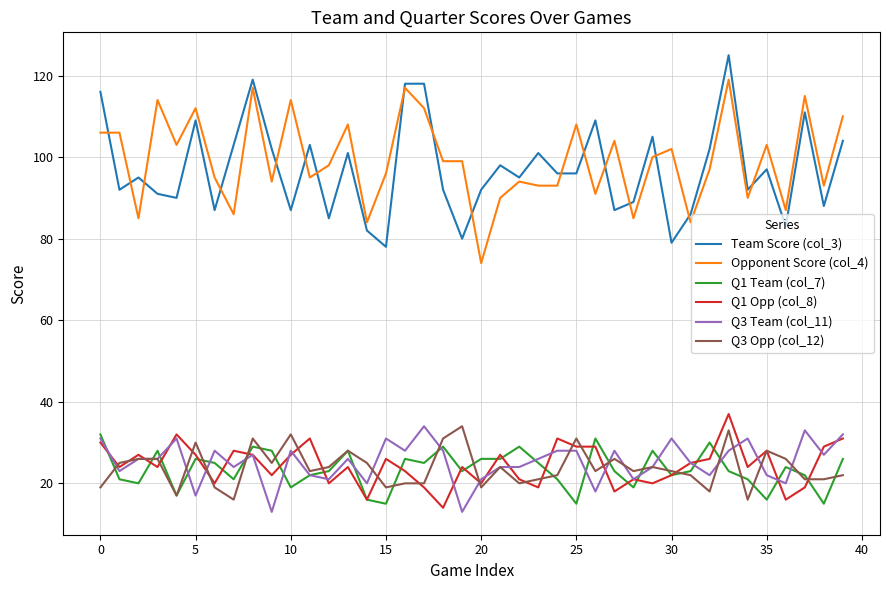

How many lines are shown in the chart?

6